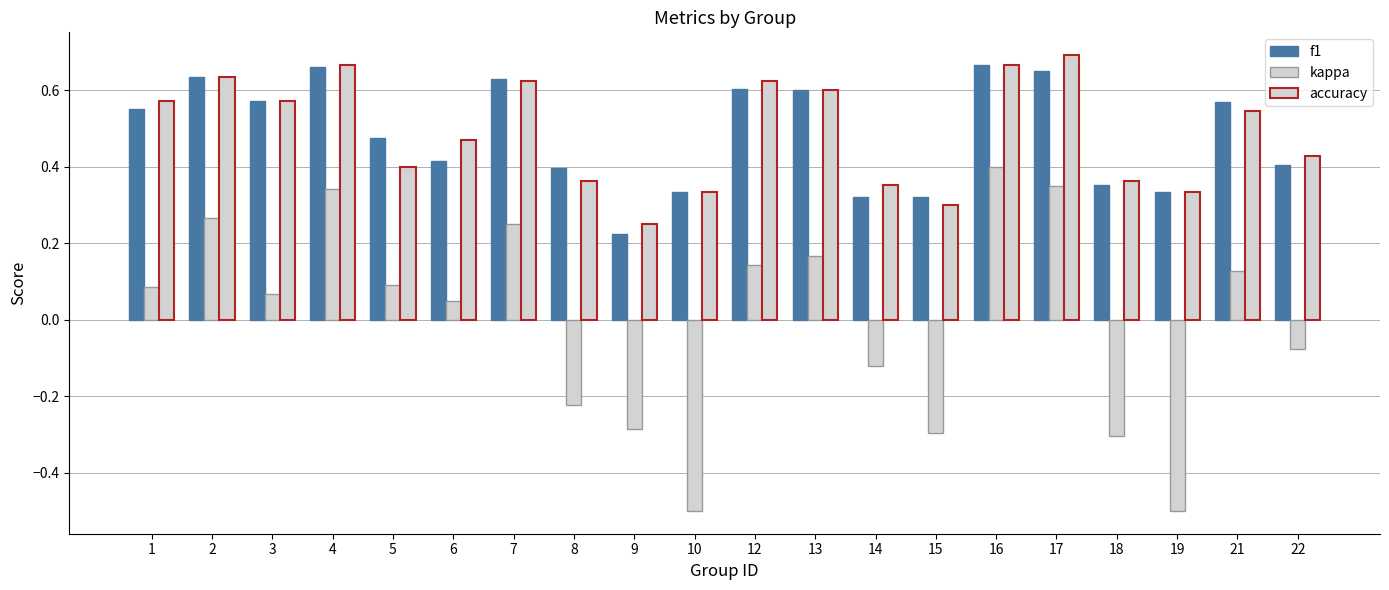

How many data points in kappa are above 0?

12